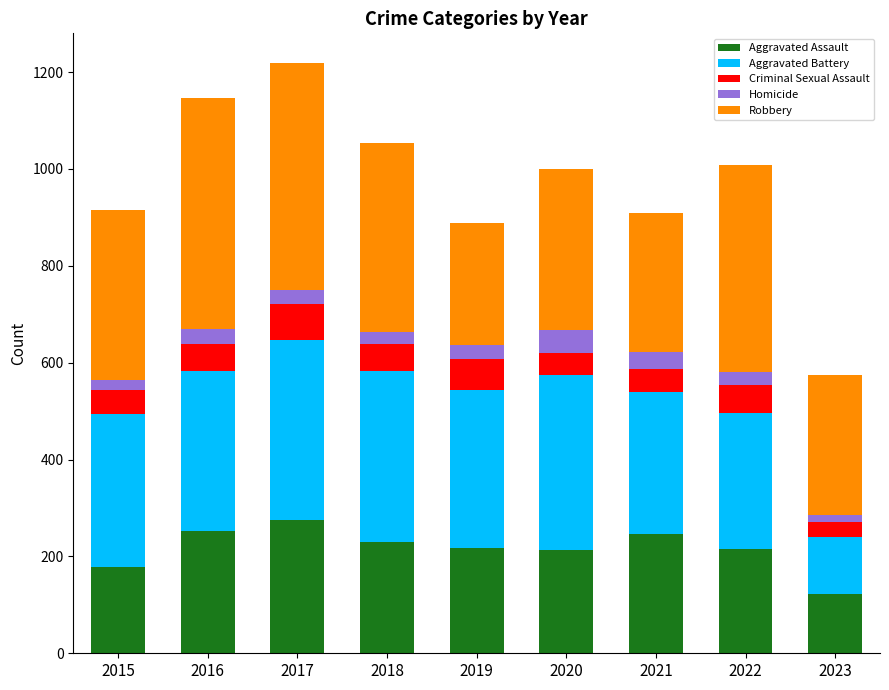

Does the chart contain stacked bars?

Yes